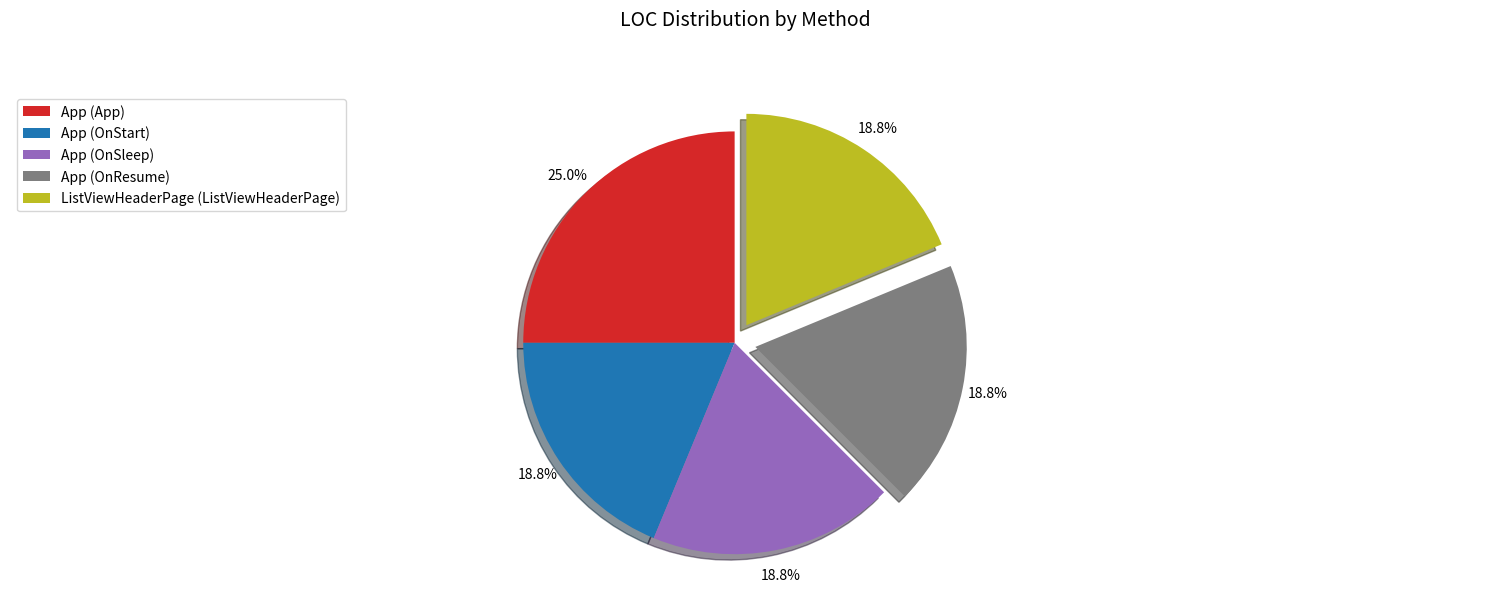

What percentage is the App (OnResume) slice, to the nearest percent?

19%